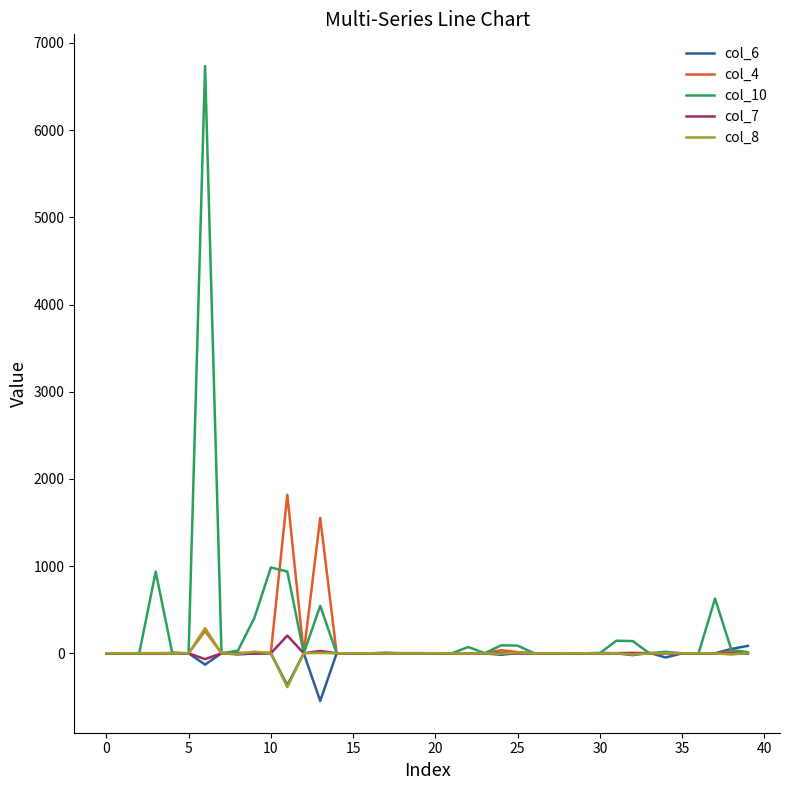

Which series has the largest range (max minus min)?

col_10